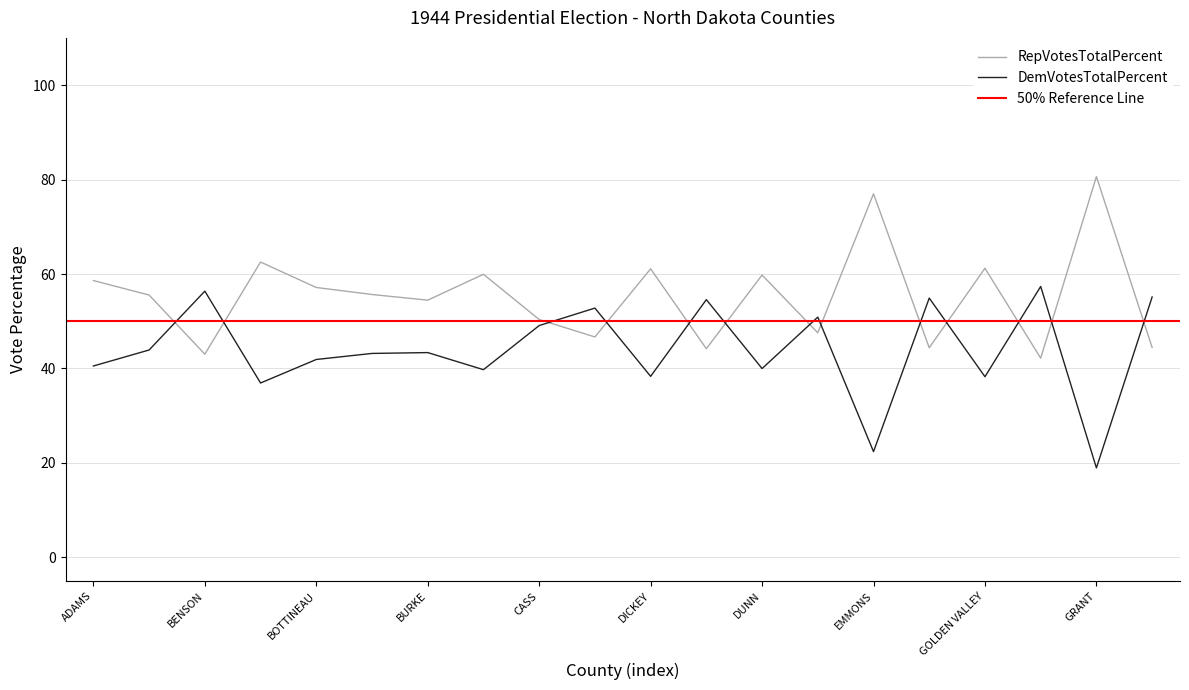

Where is the first local minimum for RepVotesTotalPercent?

BENSON